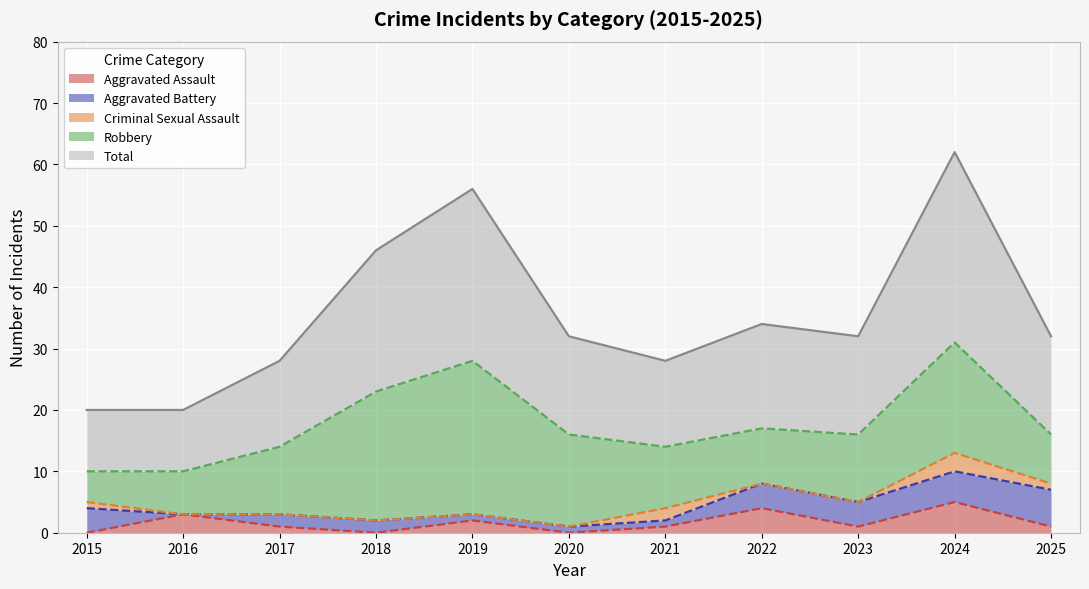

Between 2019 and 2024, which series saw the biggest shift?

Robbery